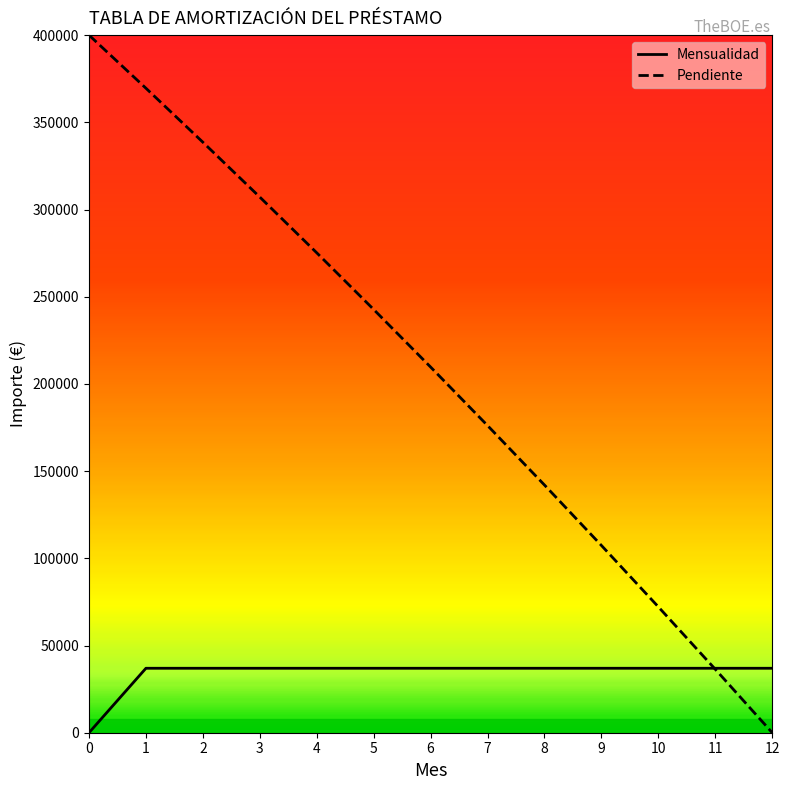

Which series has the largest total across all categories?

Pendiente